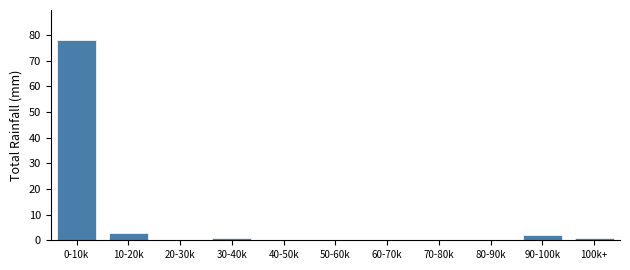

Reading left to right, what are all the values shown in this chart?

0-10k=78	10-20k=3	20-30k=0	30-40k=1	40-50k=0	50-60k=0	60-70k=0	70-80k=0	80-90k=0	90-100k=2	100k+=1